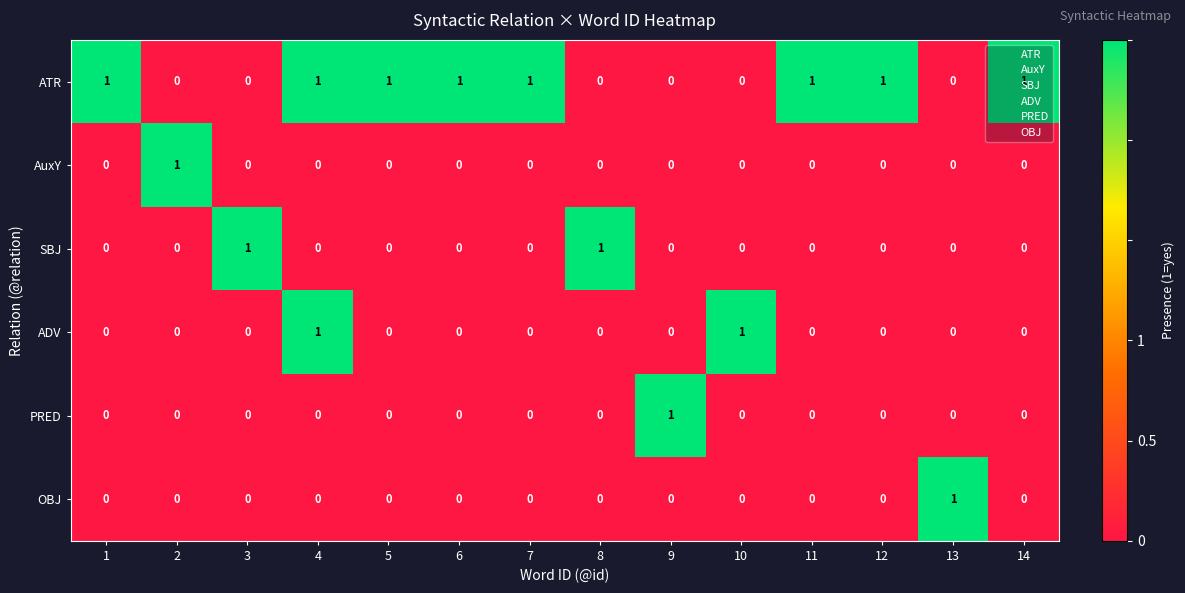

What is the spread (max minus min) of values at 12?

1